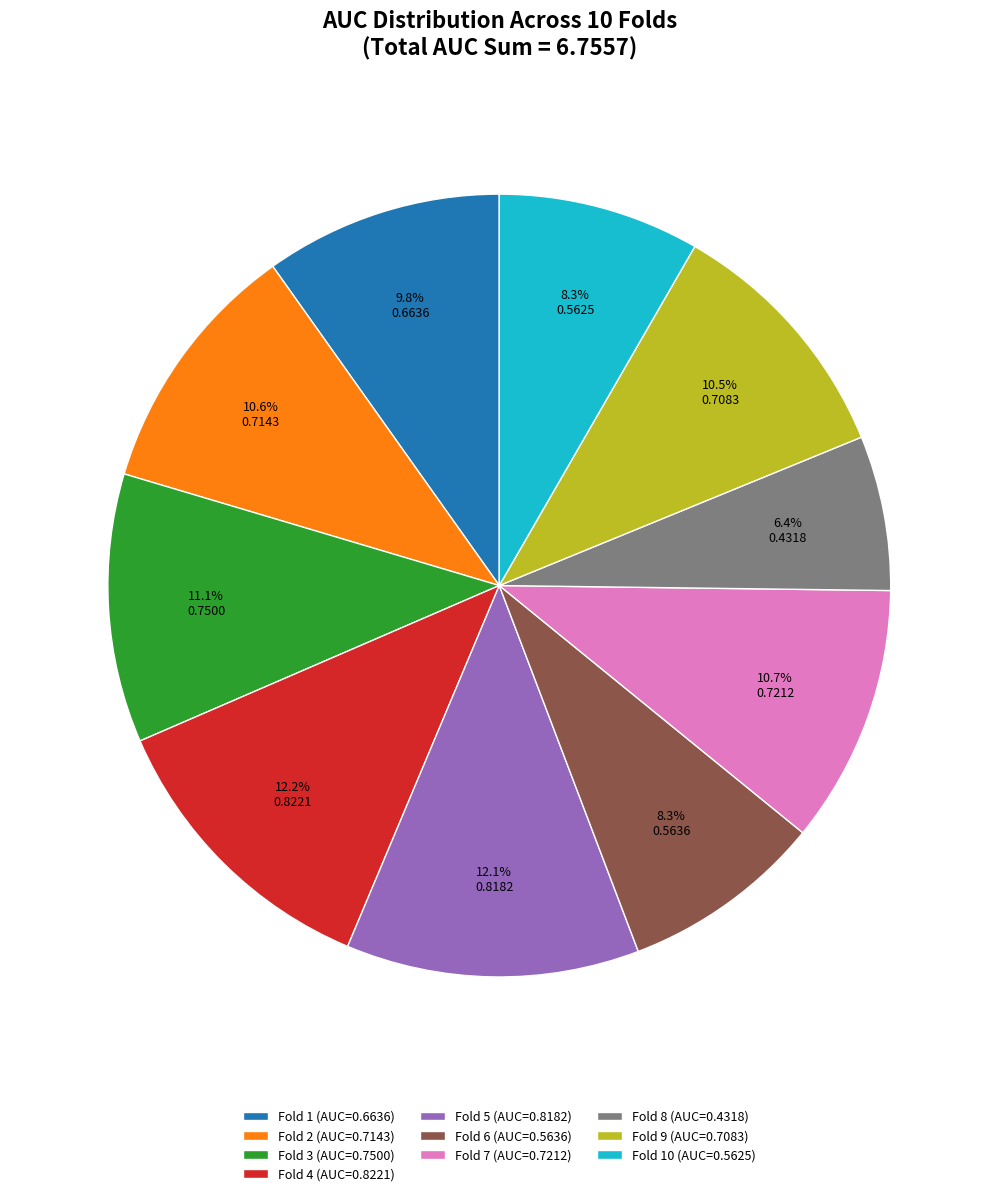

How many segments does this pie chart have?

10